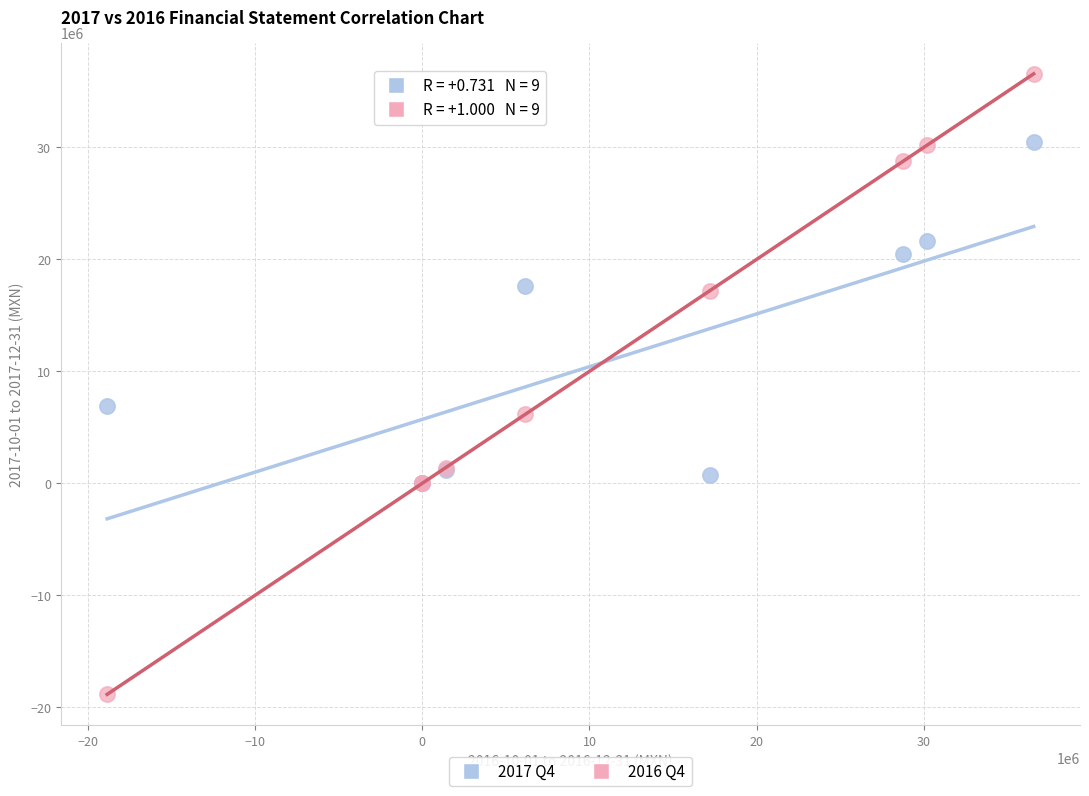

Across all series, what Y value is closest to 8860500?

6907000